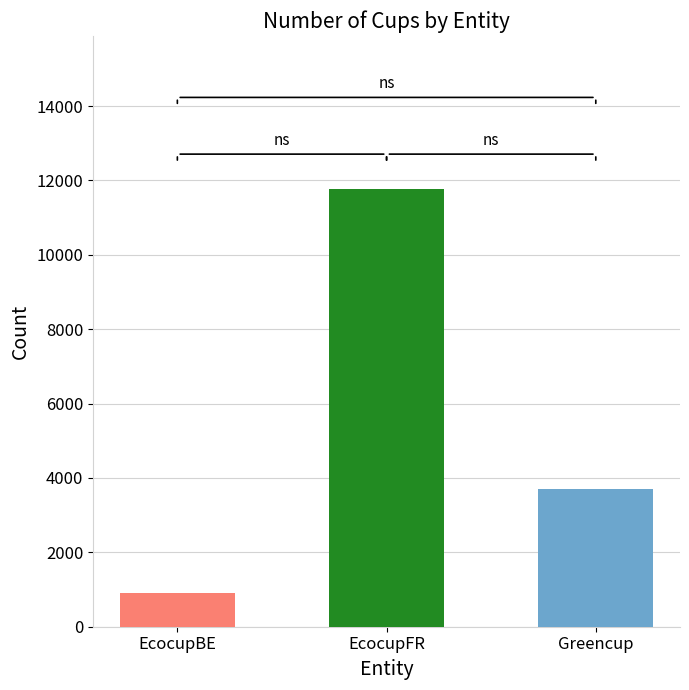

Between EcocupFR and Greencup, which is larger?

EcocupFR